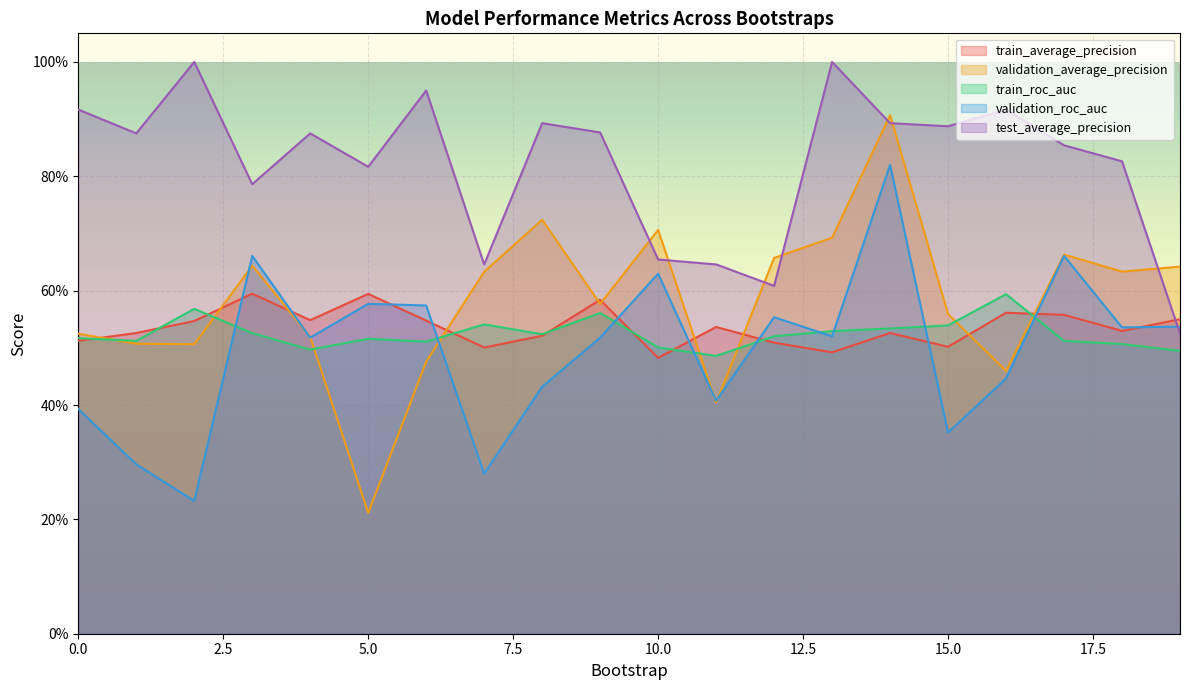

What is the value of the validation_roc_auc point at the 2nd from the left?

0.3